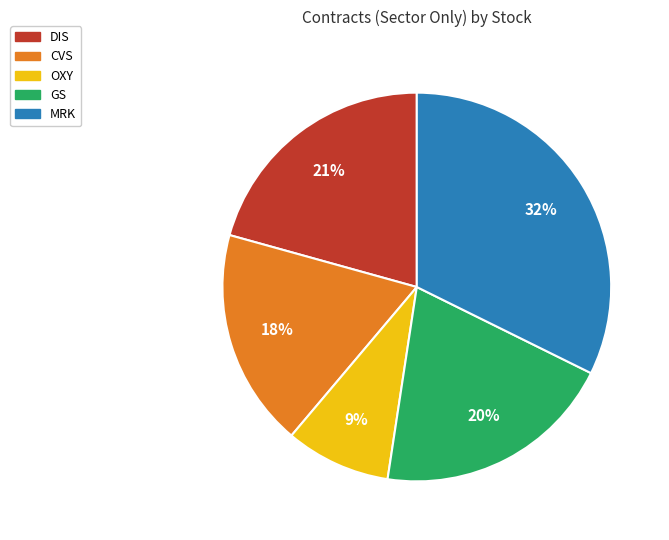

Combined, do CVS and GS account for over 50%?

No